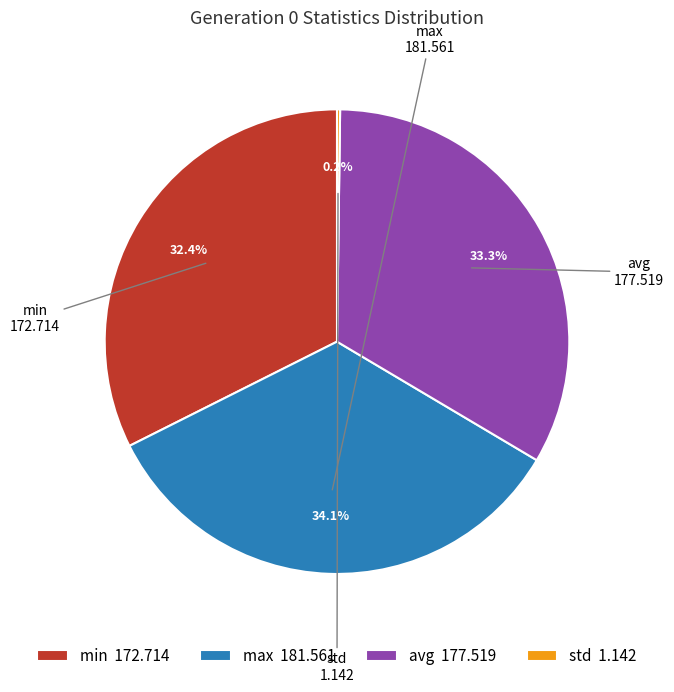

What percentage is the max slice, to the nearest percent?

34%